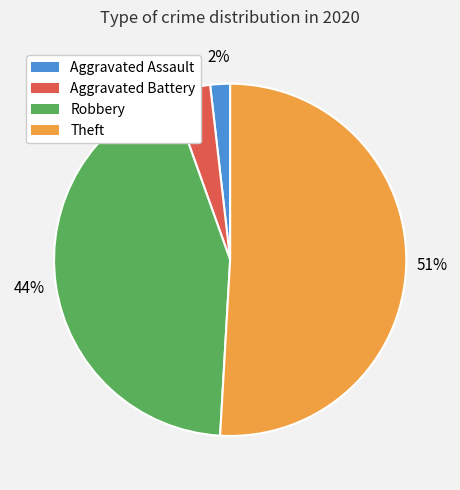

Rank the categories by value from lowest to highest.

Aggravated Assault, Aggravated Battery, Robbery, Theft